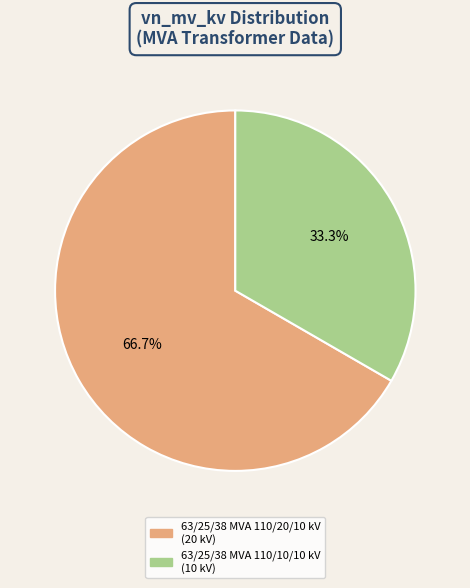

How many slices are in this pie chart?

2